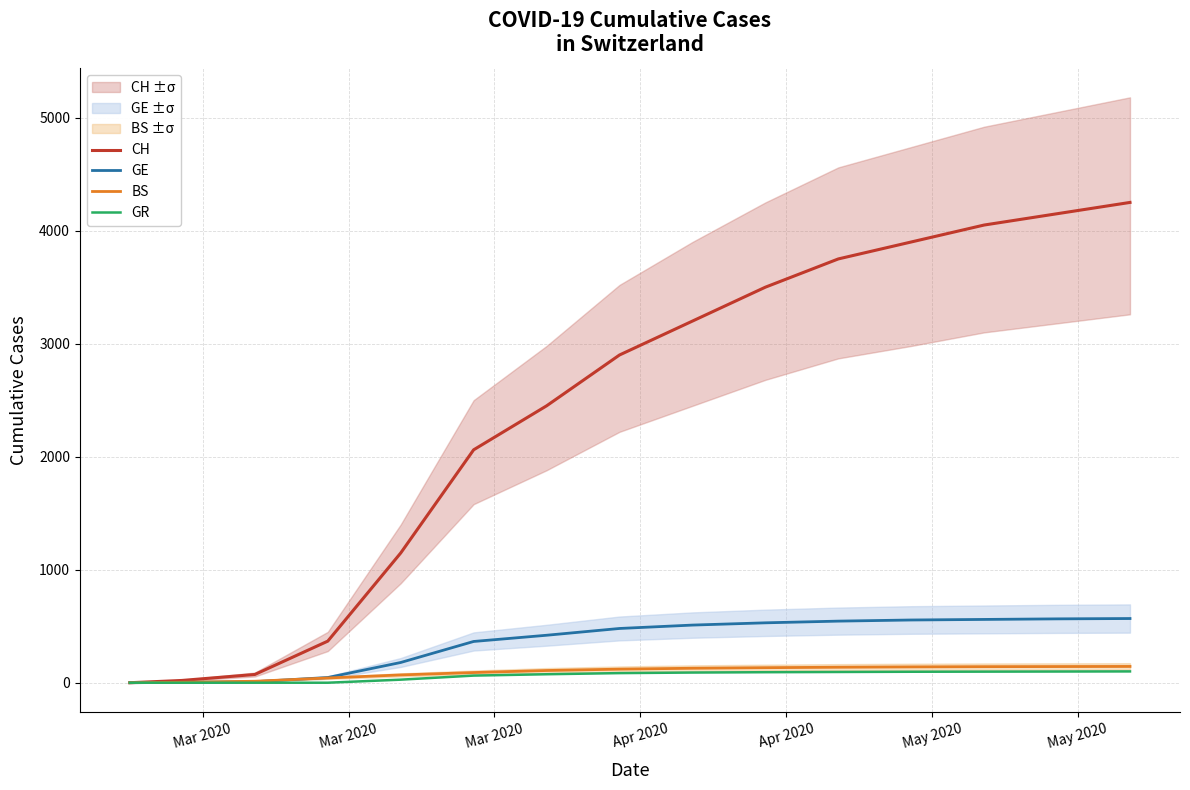

What is the maximum value for BS?

144